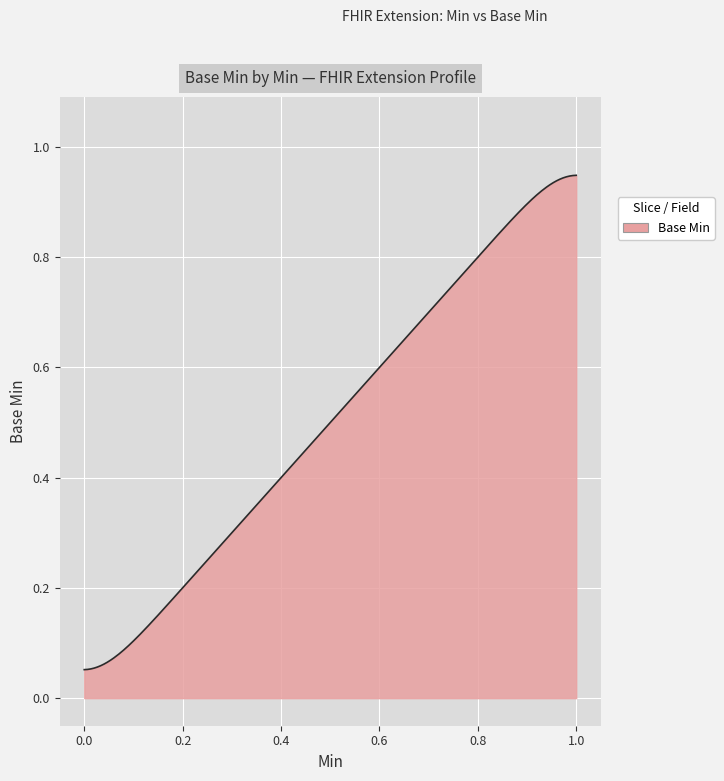

Does the chart display data point markers on the line(s)?

No